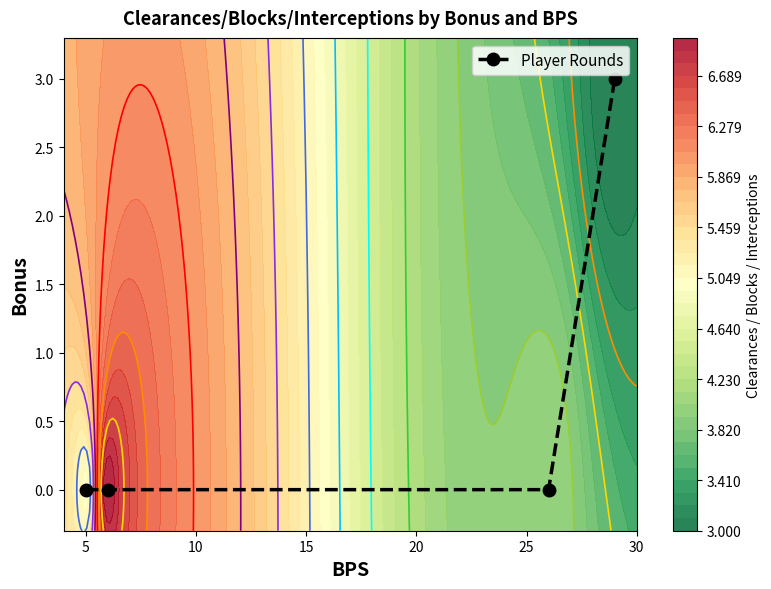

Count the number of values greater than 0.

1